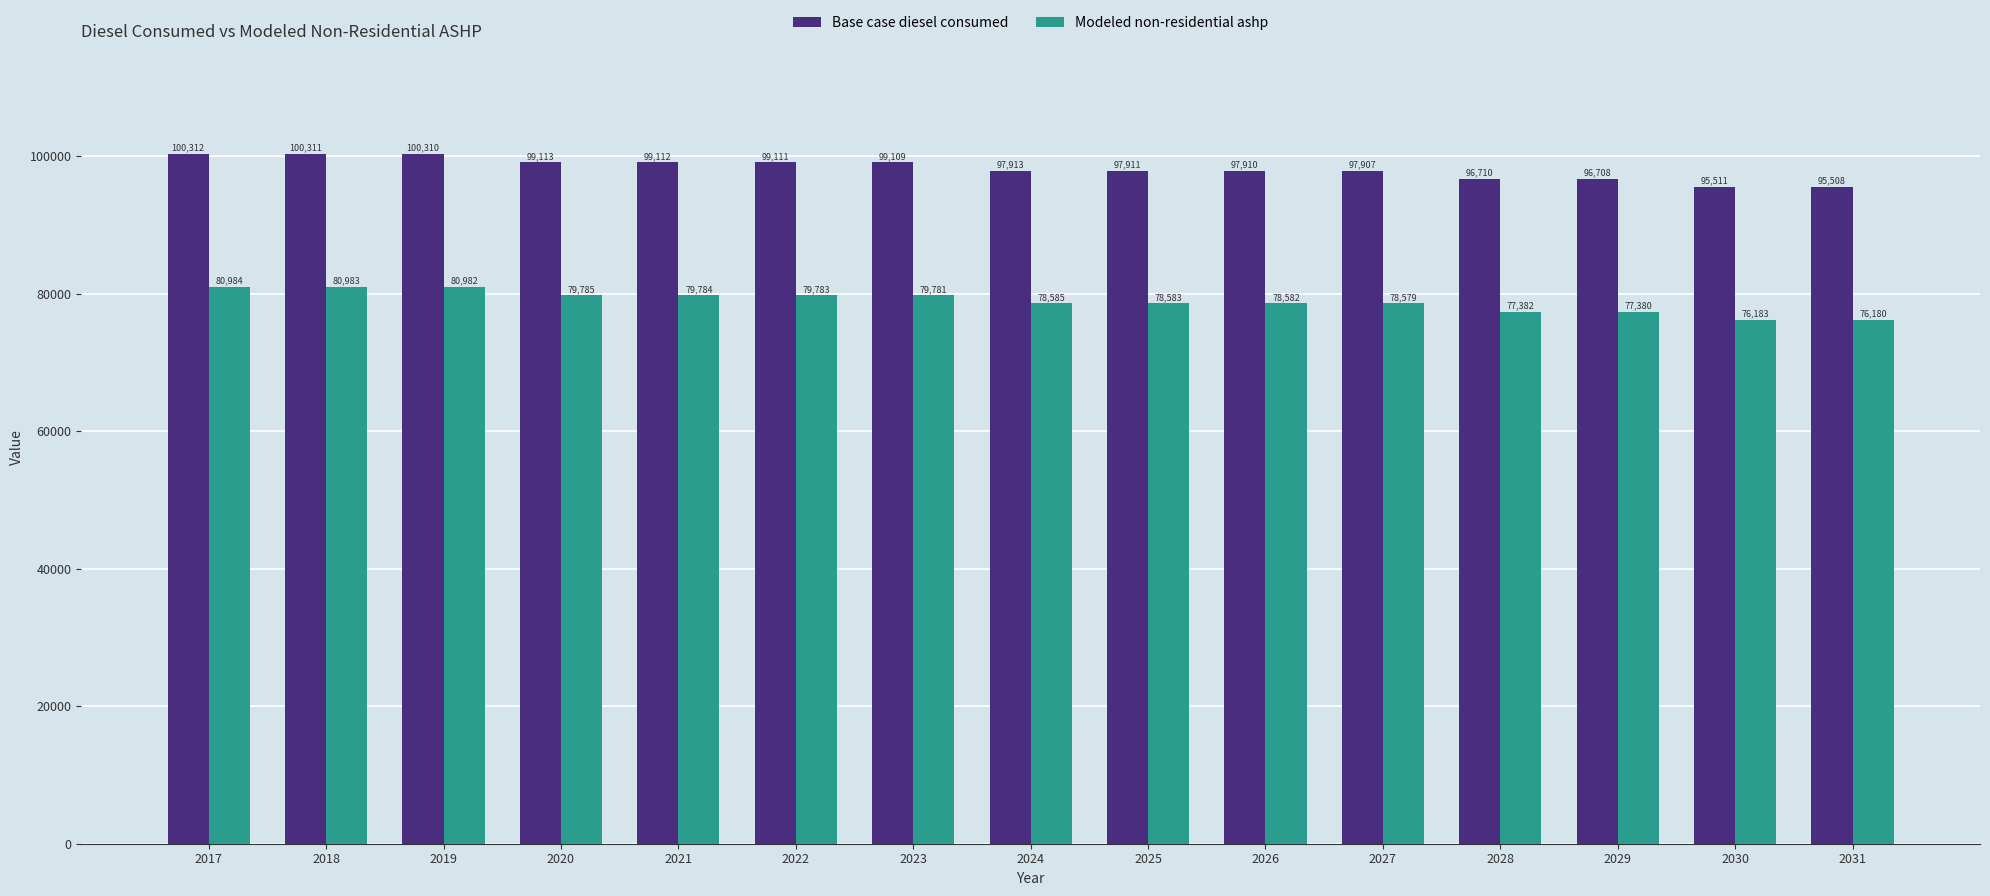

At which category does the chart reach its minimum across all series?

2031